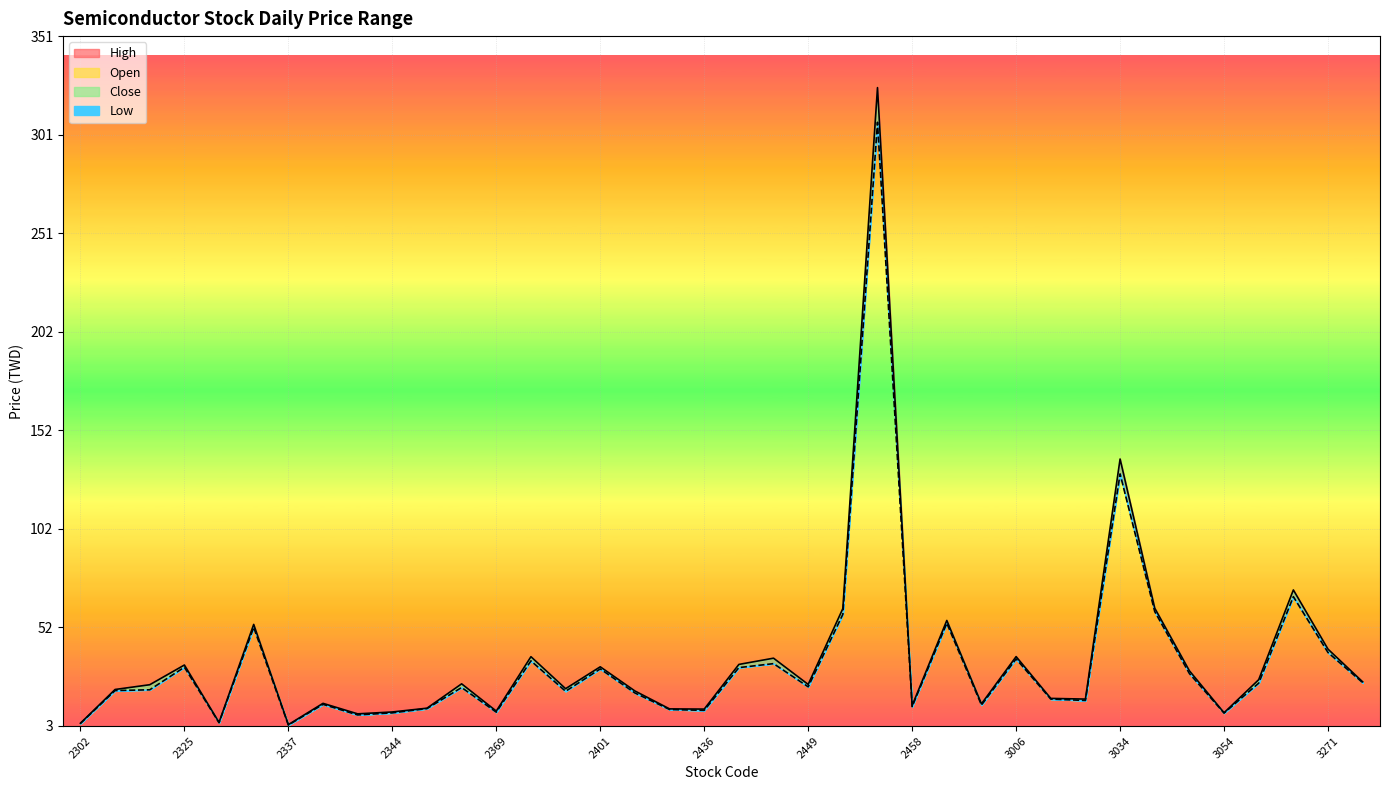

True or false: High and Open intersect in this chart.

False